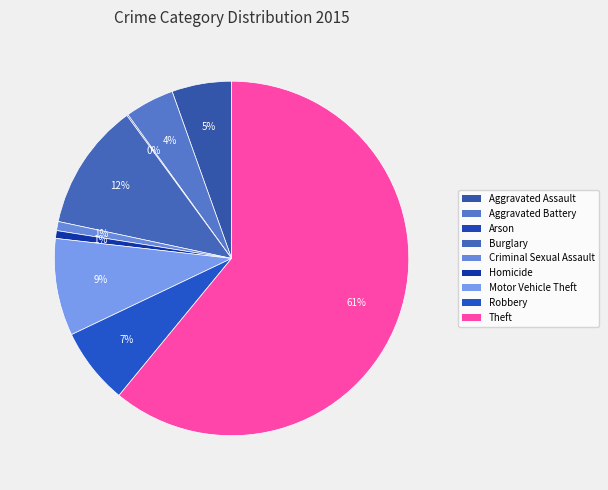

Which category has the smallest portion of the pie?

Arson